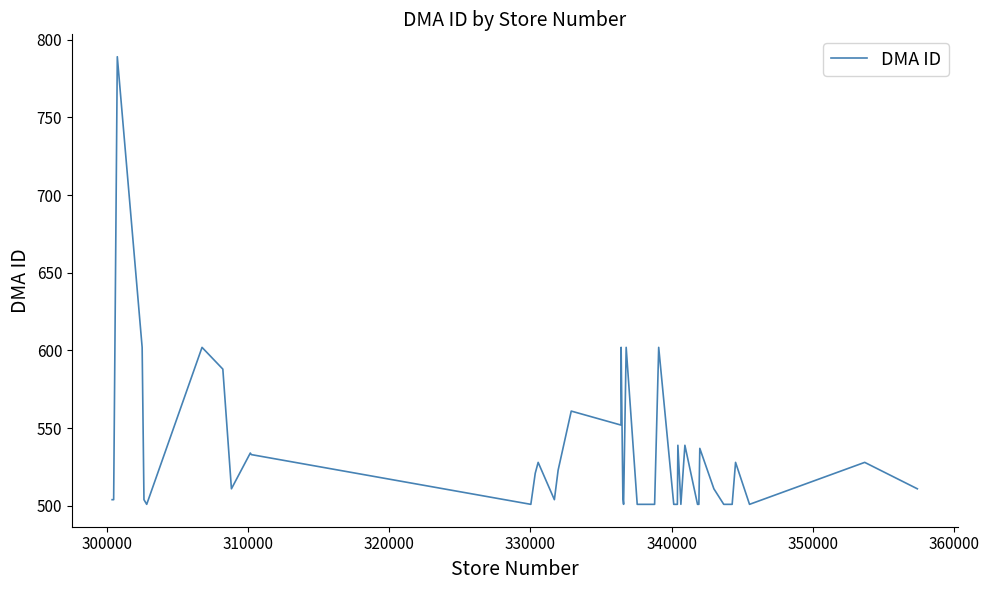

What is the greatest value displayed?

789